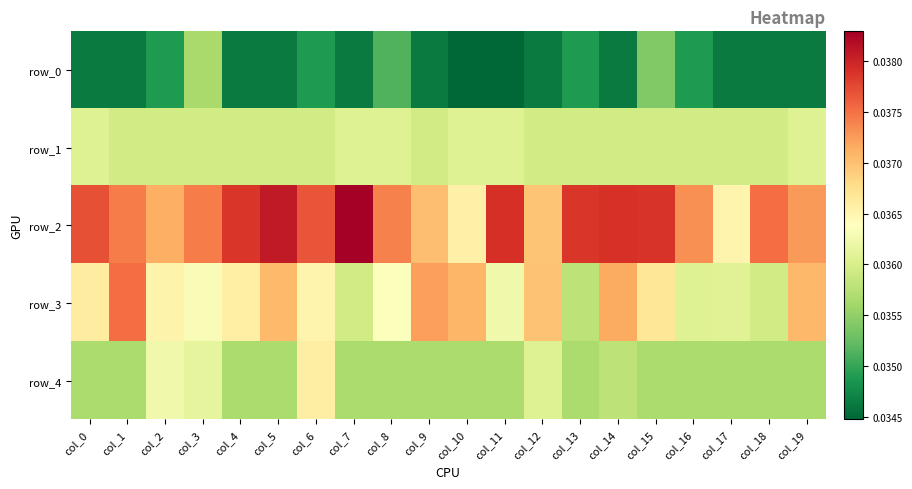

How many categories are shown in the chart?

20